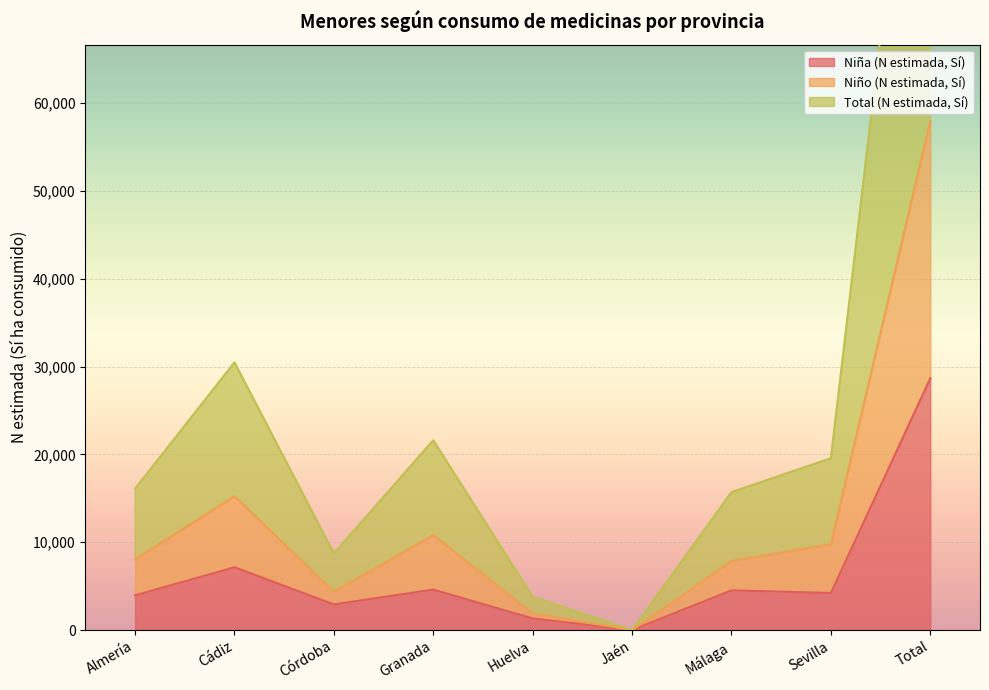

What are all the series names shown in the legend?

Niña (N estimada, Sí), Niño (N estimada, Sí), Total (N estimada, Sí)